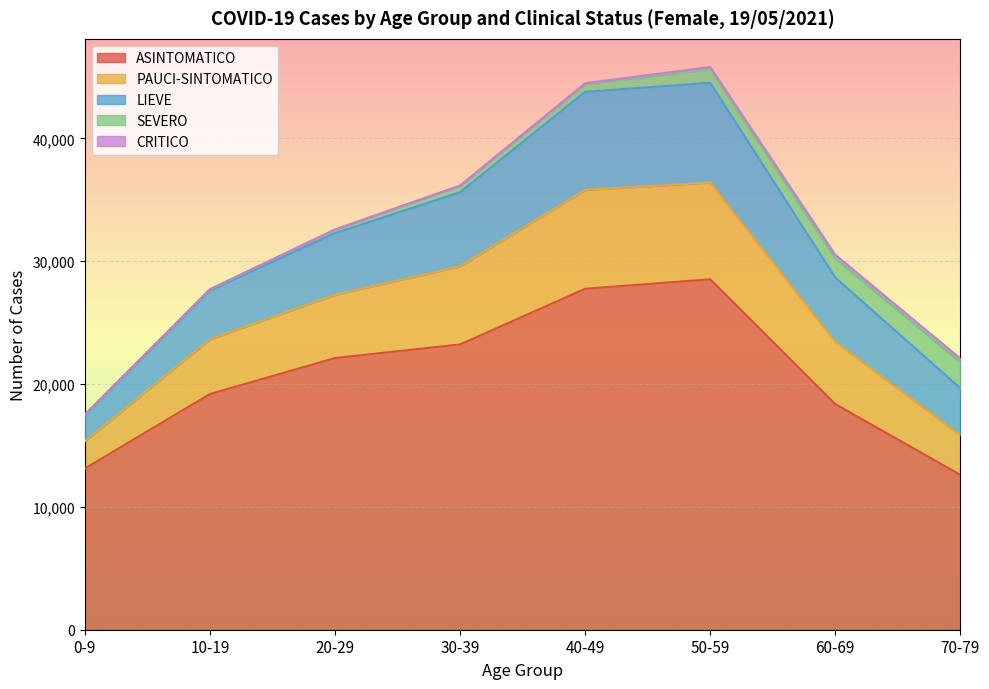

Where is the first local maximum for ASINTOMATICO?

50-59